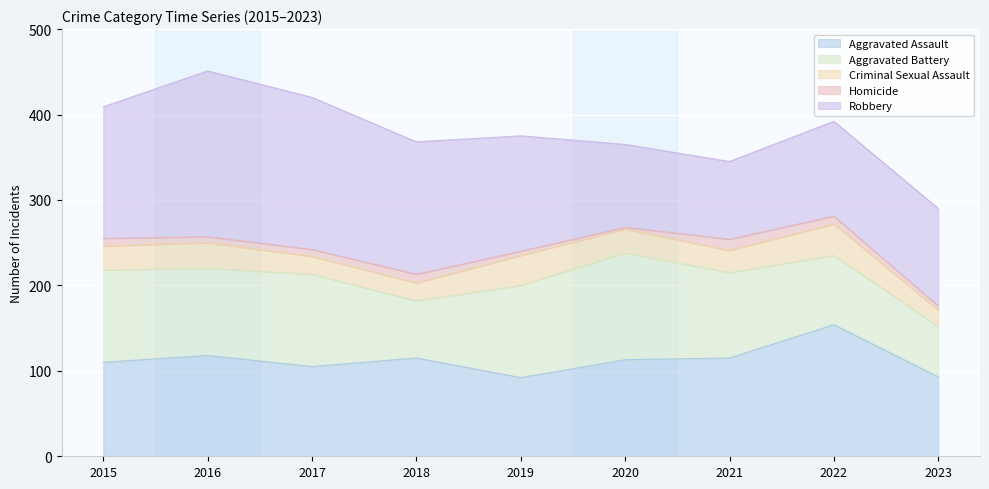

What is the difference between the maximum and minimum values in the Aggravated Battery series?

66